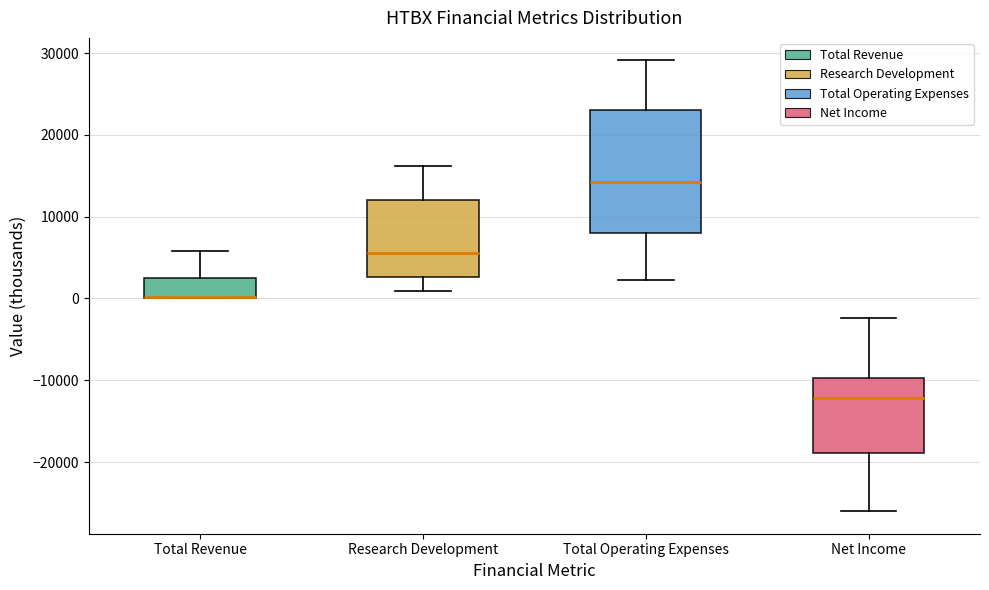

Reading left to right, read every box against the y-axis: the position of its median line, the range the box covers, and the ends of its whiskers. The values are not printed on the chart, so give them approximately, as read against the axis.

Total Revenue: median 0 (drawn on the box's lower edge), box 0 to 3000, whiskers 0 to 6000
Research Development: median 6000, box 3000 to 12000, whiskers 1000 to 16000
Total Operating Expenses: median 14000, box 8000 to 23000, whiskers 2000 to 29000
Net Income: median -12000, box -19000 to -10000, whiskers -26000 to -2000